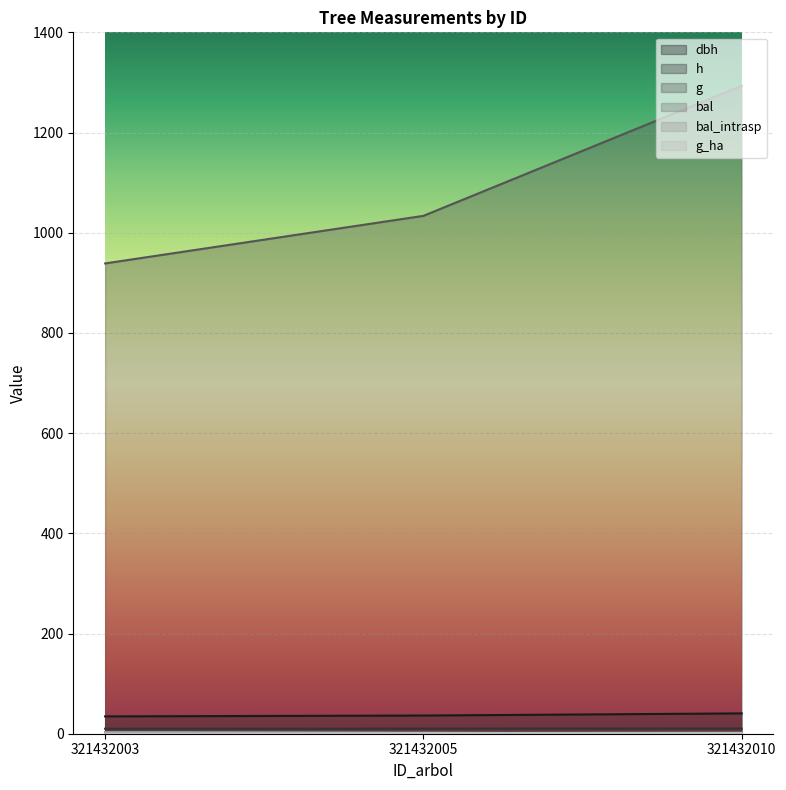

What is the maximum value for dbh?

40.6